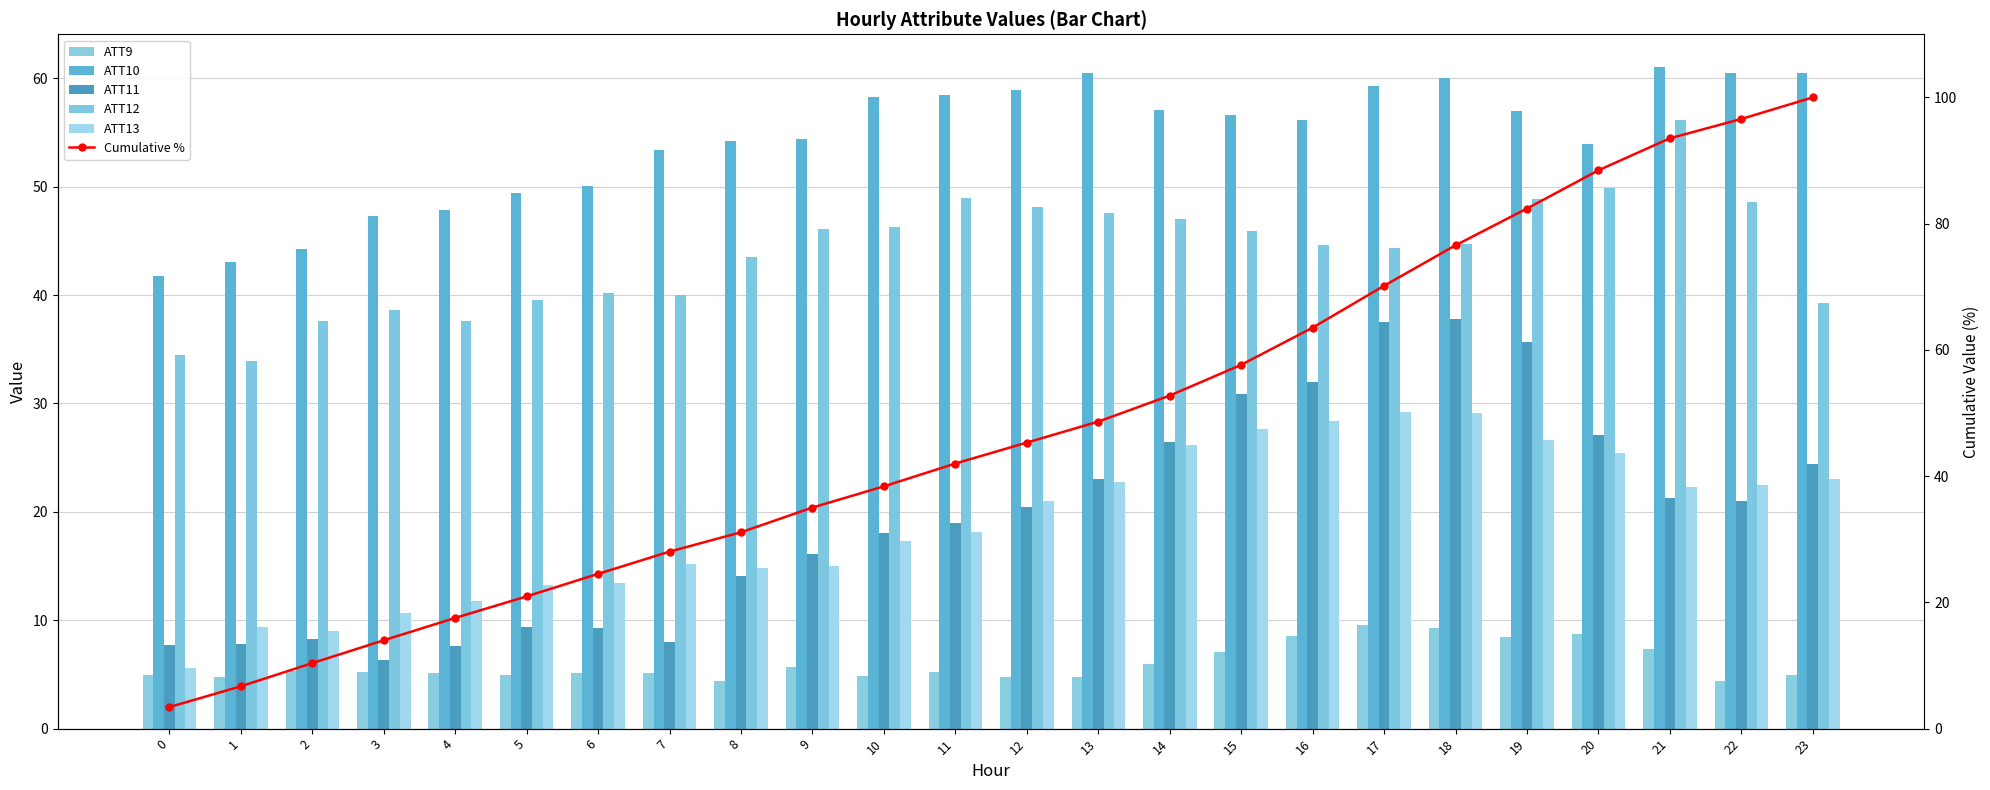

What are all the series names shown in the legend?

ATT9, ATT10, ATT11, ATT12, ATT13, Cumulative %